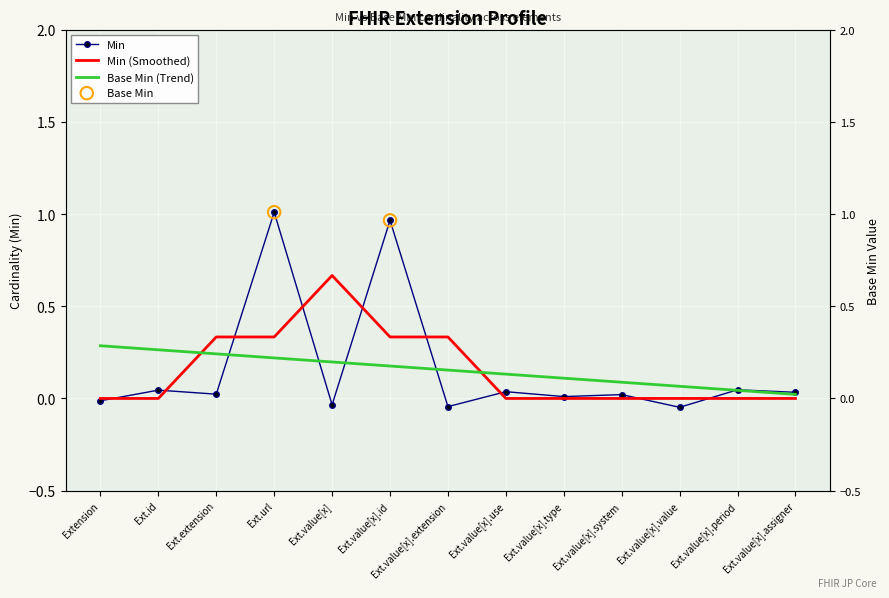

What is the change in value from Ext.value[x].id to Ext.value[x].period?

-0.9